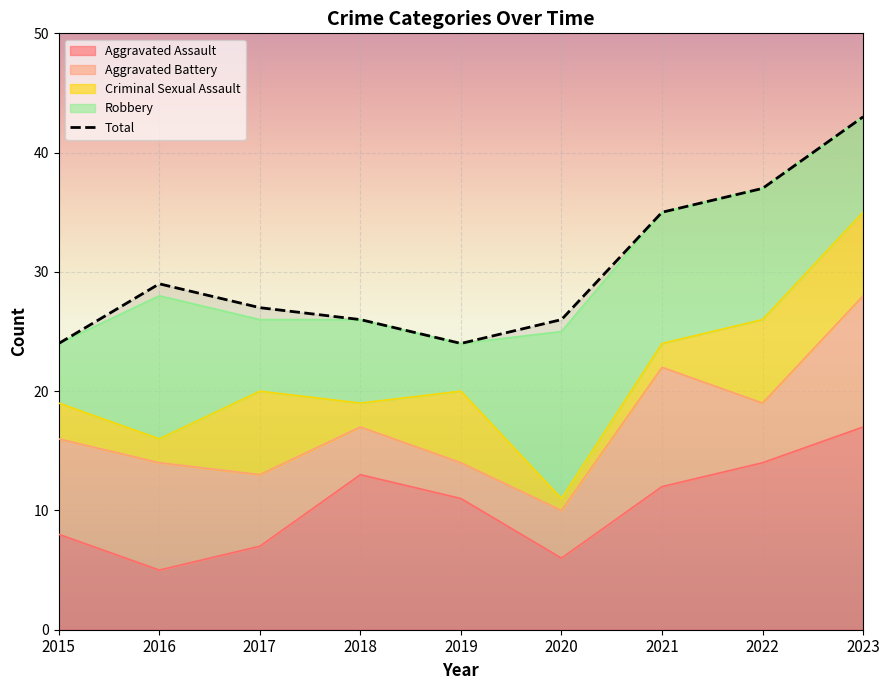

What is the value of the Aggravated Assault point at the 2nd from the left?

5